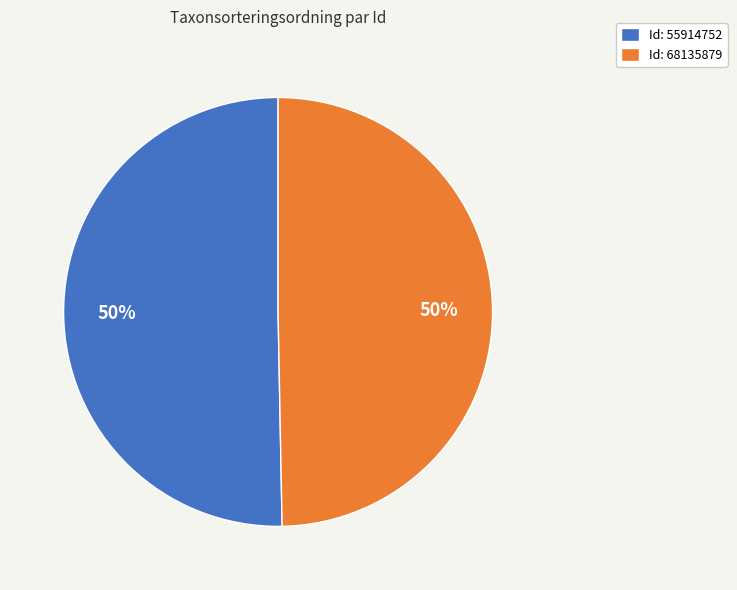

Do Id: 68135879 and Id: 55914752 together represent more than half of the pie?

Yes